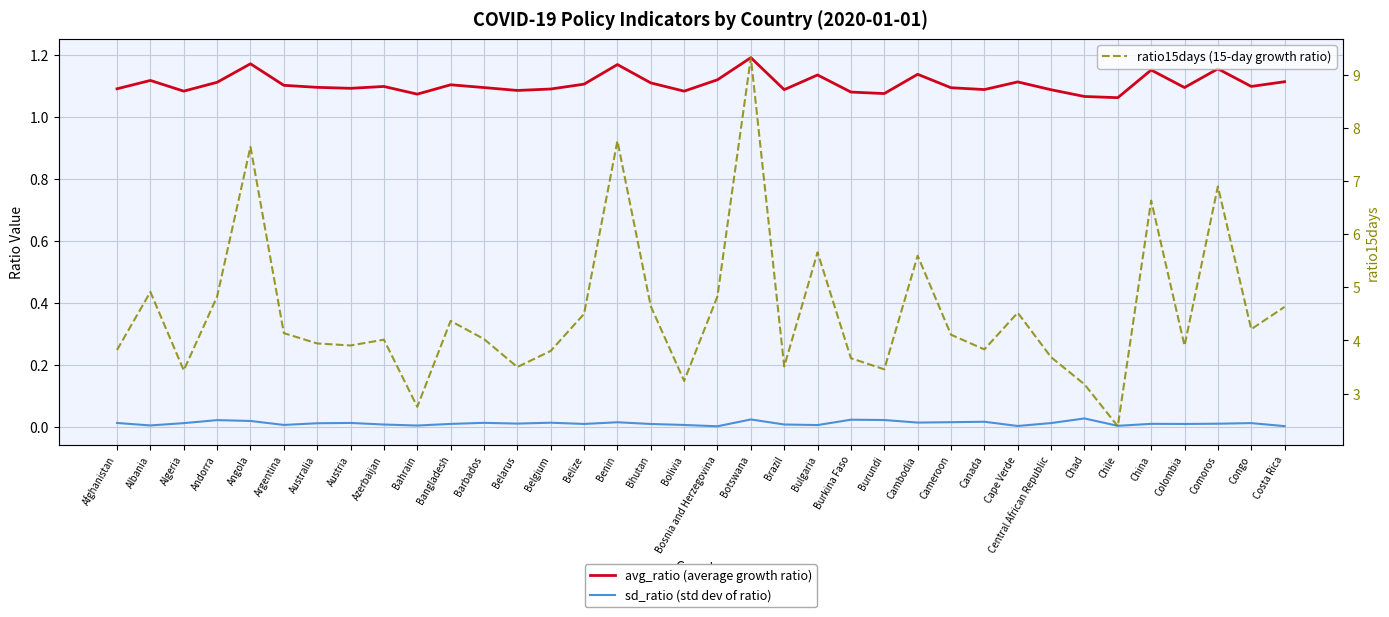

In avg_ratio (average growth ratio), how many points are higher than both neighbors (excluding endpoints)?

11